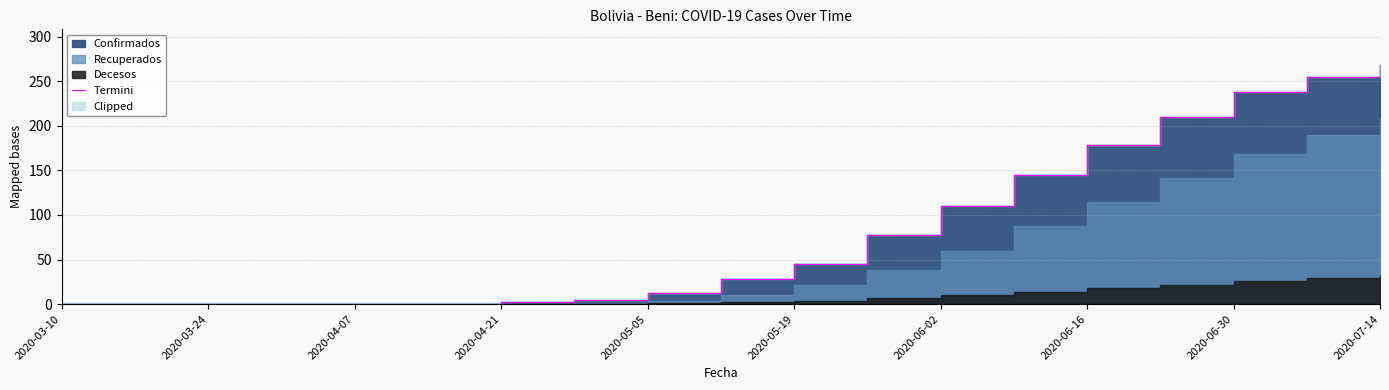

What is the difference between the values at 2020-03-24 and 11?

78